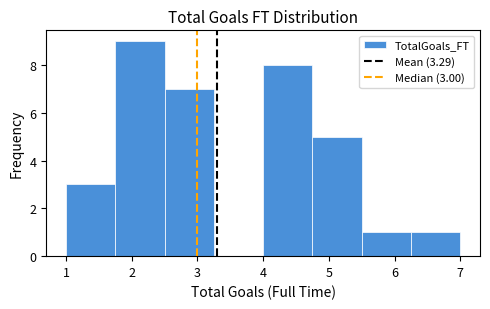

Over which range of the x-axis is the bar tallest?

1.75 to 2.50